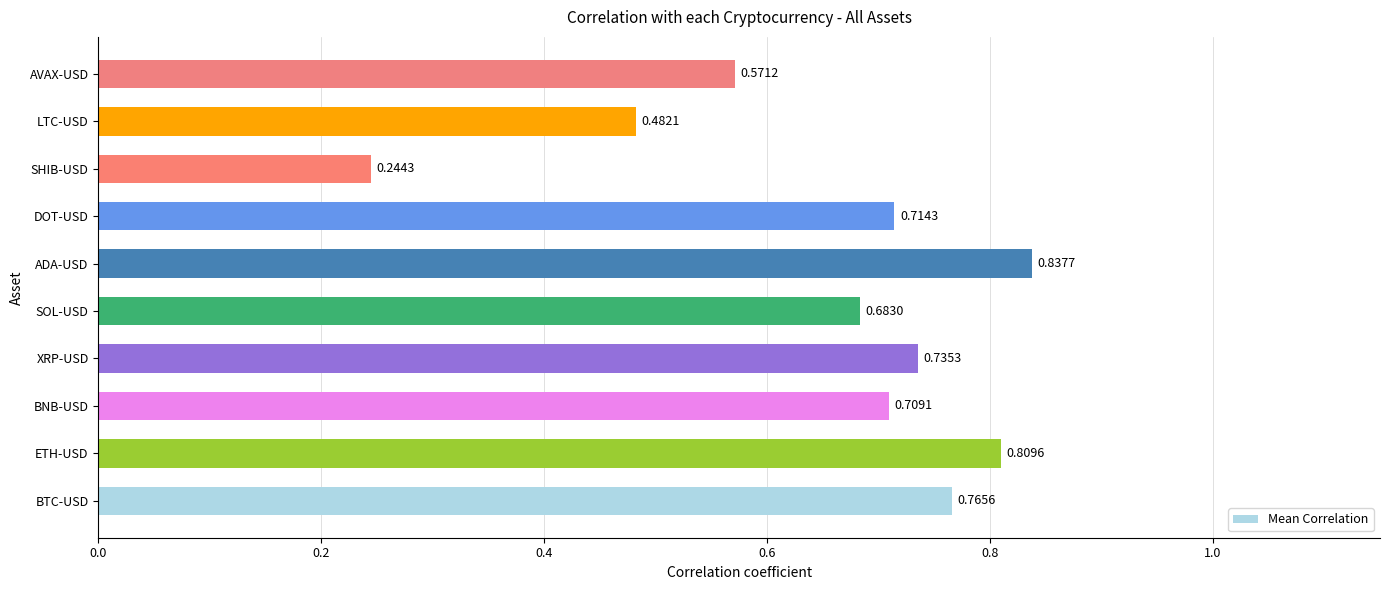

At which category does the chart reach its minimum across all series?

SHIB-USD